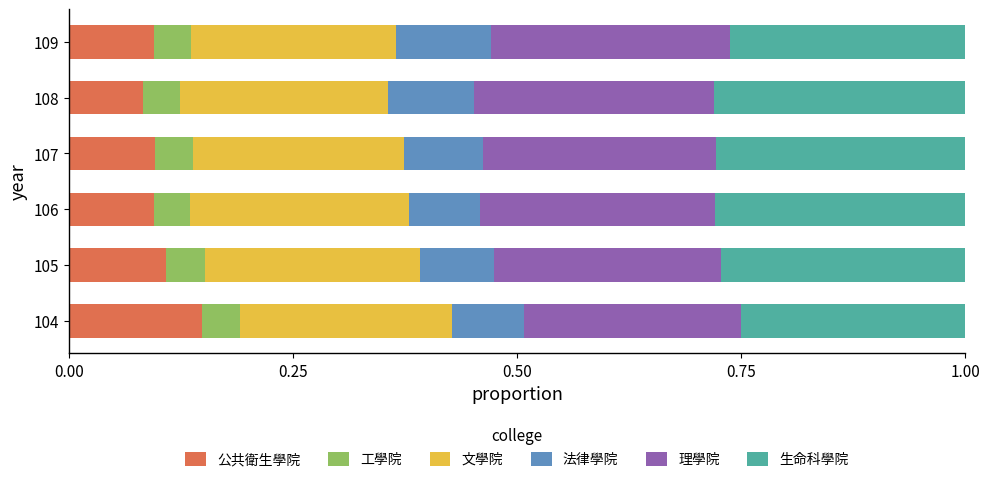

What is the total value across all series at 107?

1.0